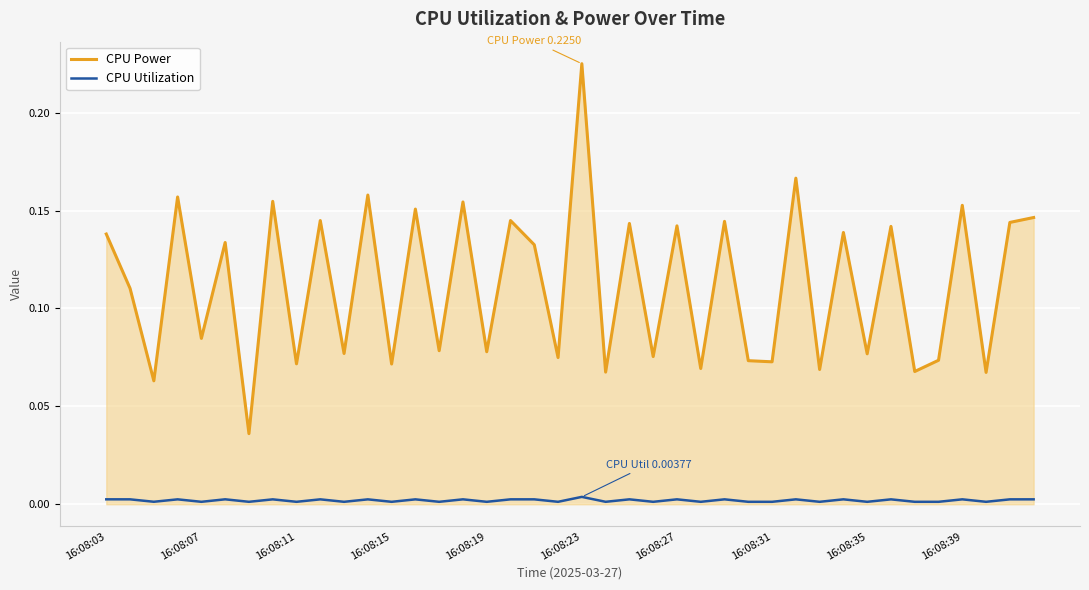

List the series in order of their overall mean, highest first.

CPU Power, CPU Utilization